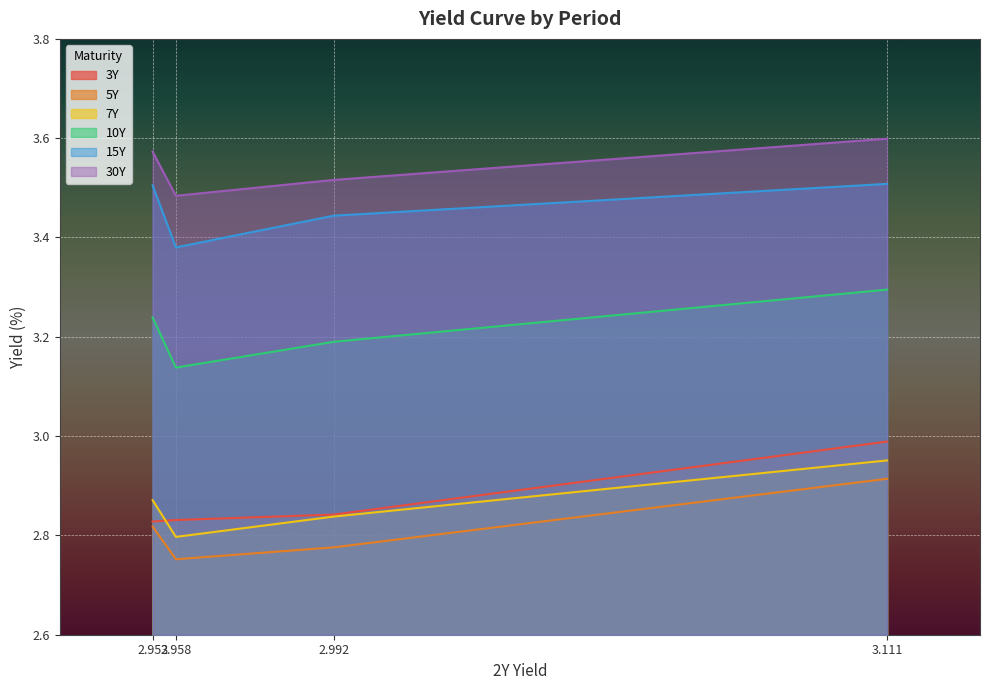

True or false: 10Y and 3Y cross at least once.

False